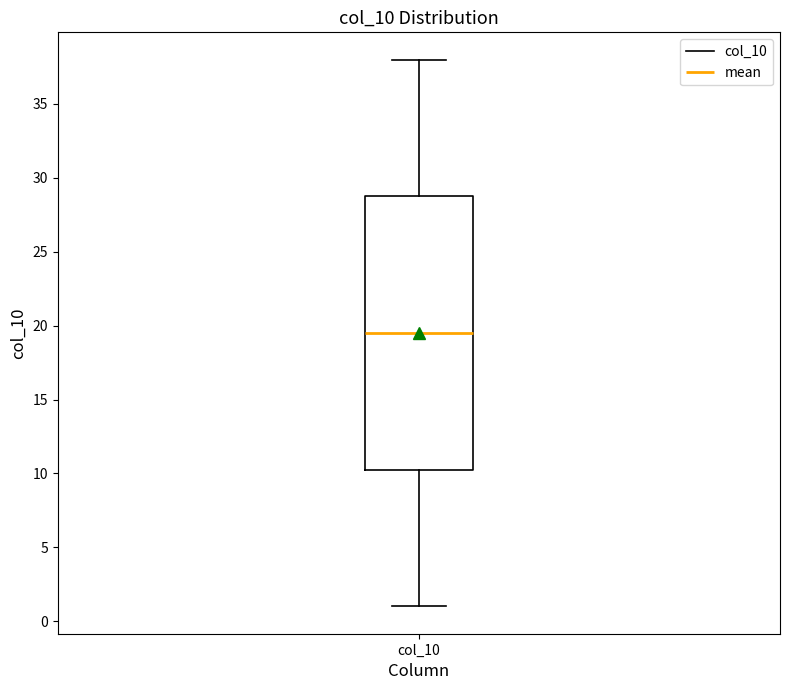

Read this box plot against the y-axis: the position of the median line, the range covered by the box, and the ends of both whiskers. The values are not printed on the chart, so give them approximately, as read against the axis.

median 19.5, box 10.5 to 29.0, whiskers 1.0 to 38.0